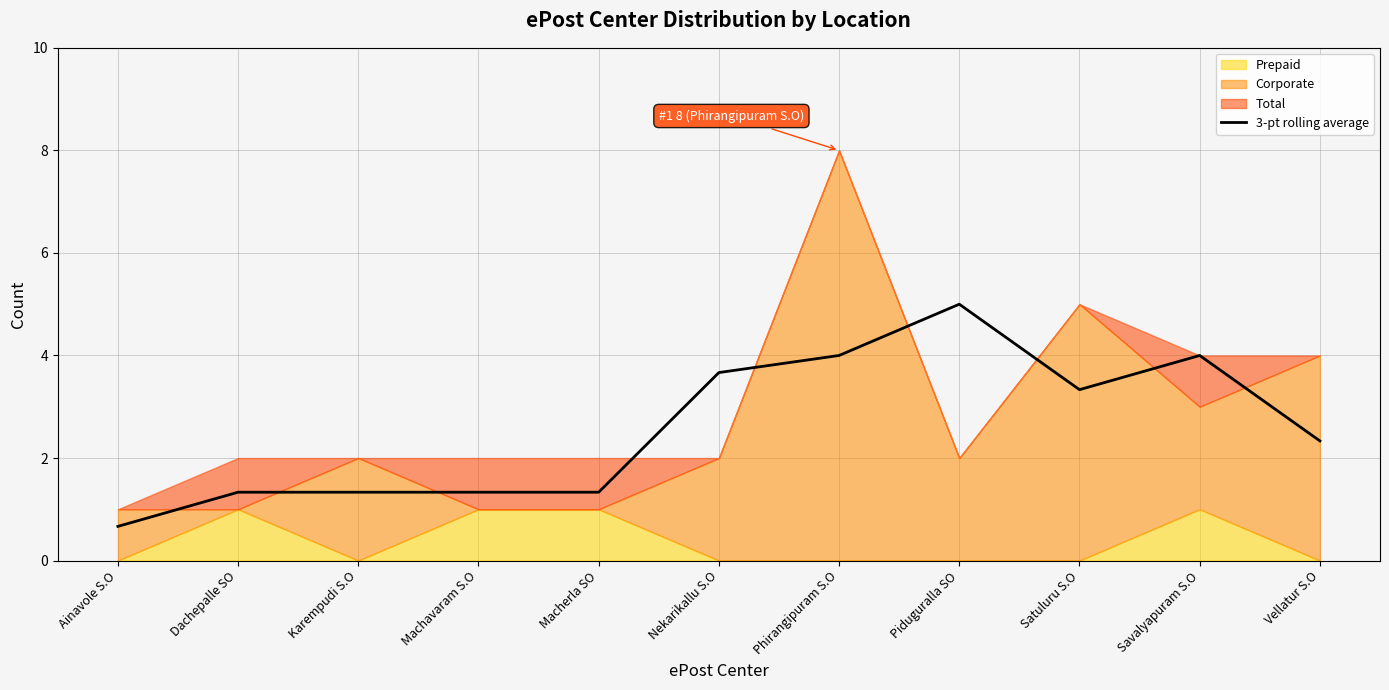

What is the label of the 1st point from the right?

Vellatur S.O